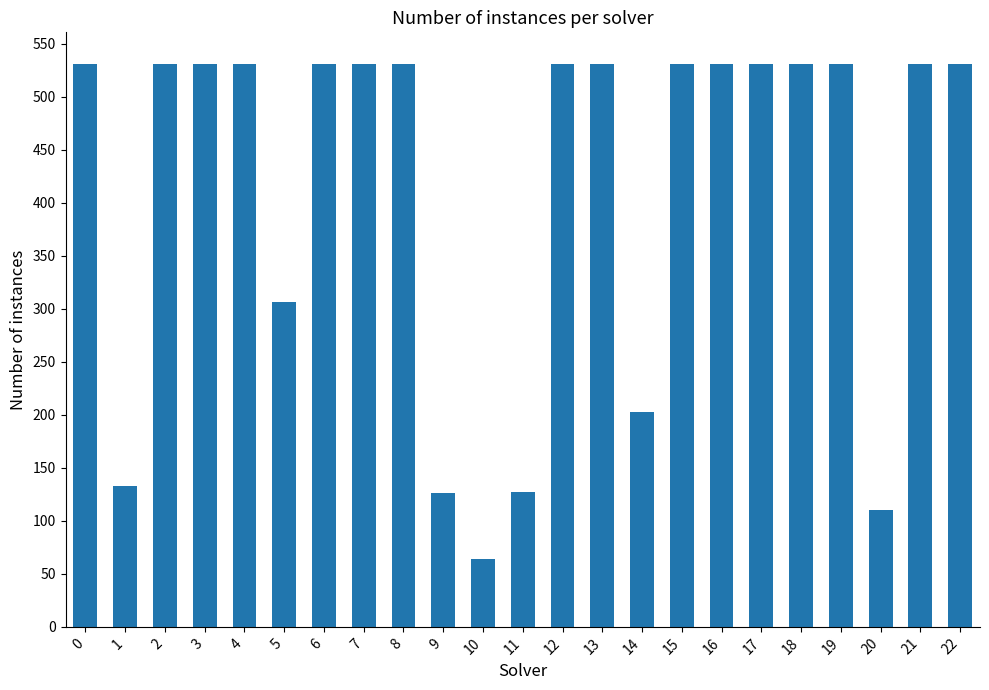

What is the greatest value displayed?

531